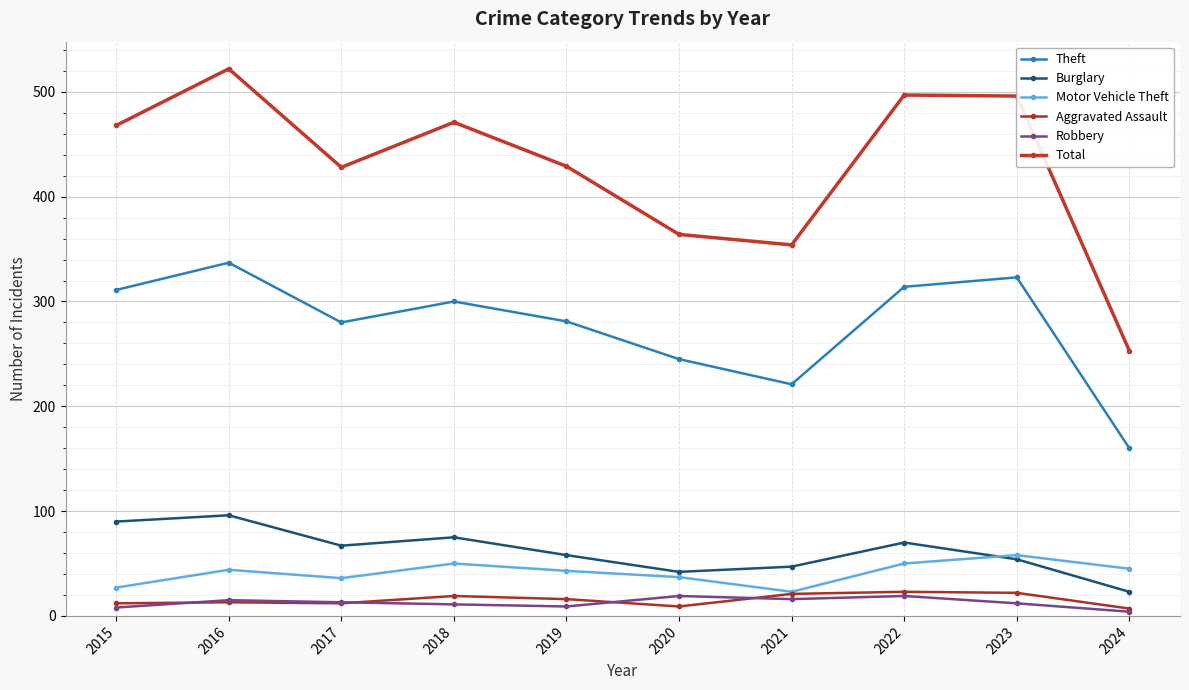

Reading right to left, what are all the values shown in this chart?

Theft: 2024=160	2023=323	2022=314	2021=221	2020=245	2019=281	2018=300	2017=280	2016=337	2015=311
Burglary: 2024=23	2023=54	2022=70	2021=47	2020=42	2019=58	2018=75	2017=67	2016=96	2015=90
Motor Vehicle Theft: 2024=45	2023=58	2022=50	2021=23	2020=37	2019=43	2018=50	2017=36	2016=44	2015=27
Aggravated Assault: 2024=7	2023=22	2022=23	2021=21	2020=9	2019=16	2018=19	2017=12	2016=13	2015=12
Robbery: 2024=4	2023=12	2022=19	2021=16	2020=19	2019=9	2018=11	2017=13	2016=15	2015=8
Total: 2024=253	2023=496	2022=497	2021=354	2020=364	2019=429	2018=471	2017=428	2016=522	2015=468